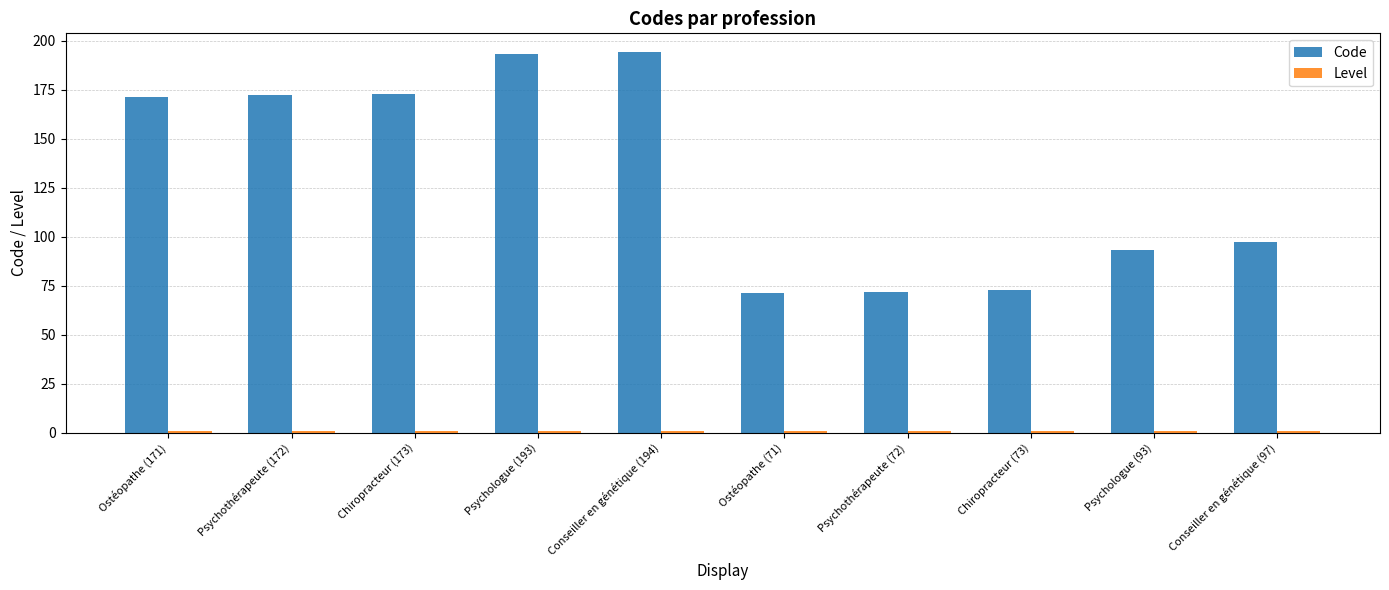

How many bars are there in total?

20